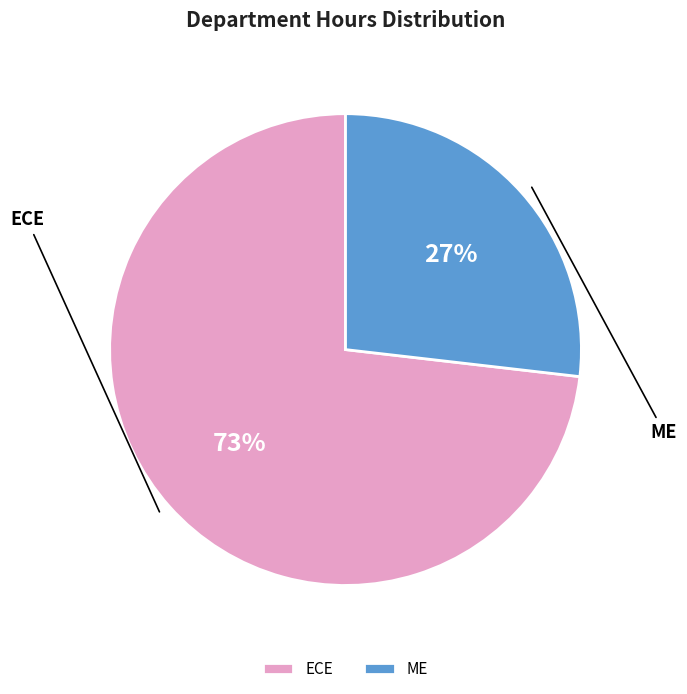

To the nearest percent, what is the average slice percentage?

50%